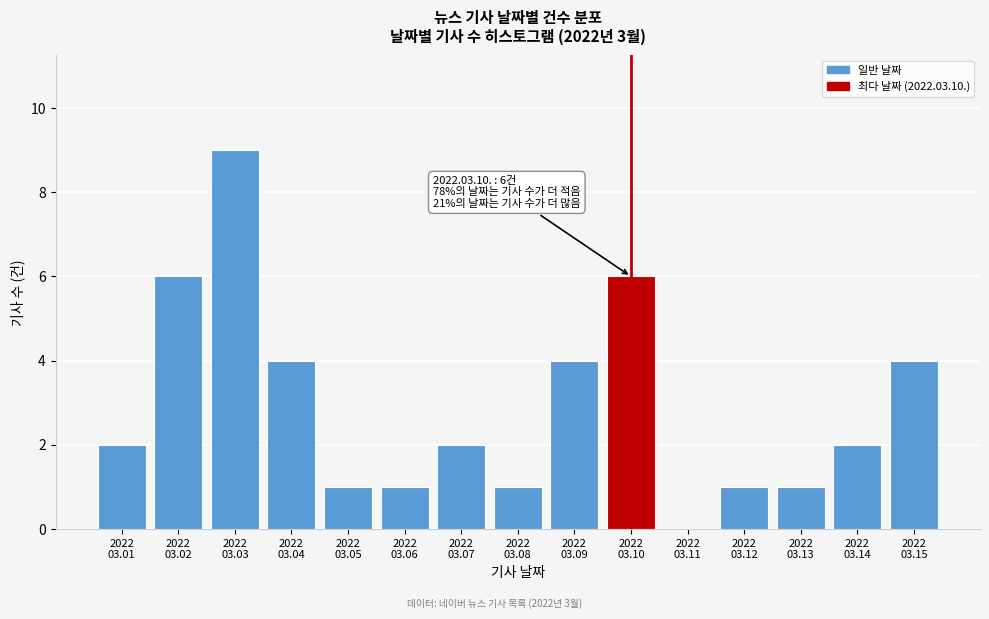

What is the sum of all values?

44